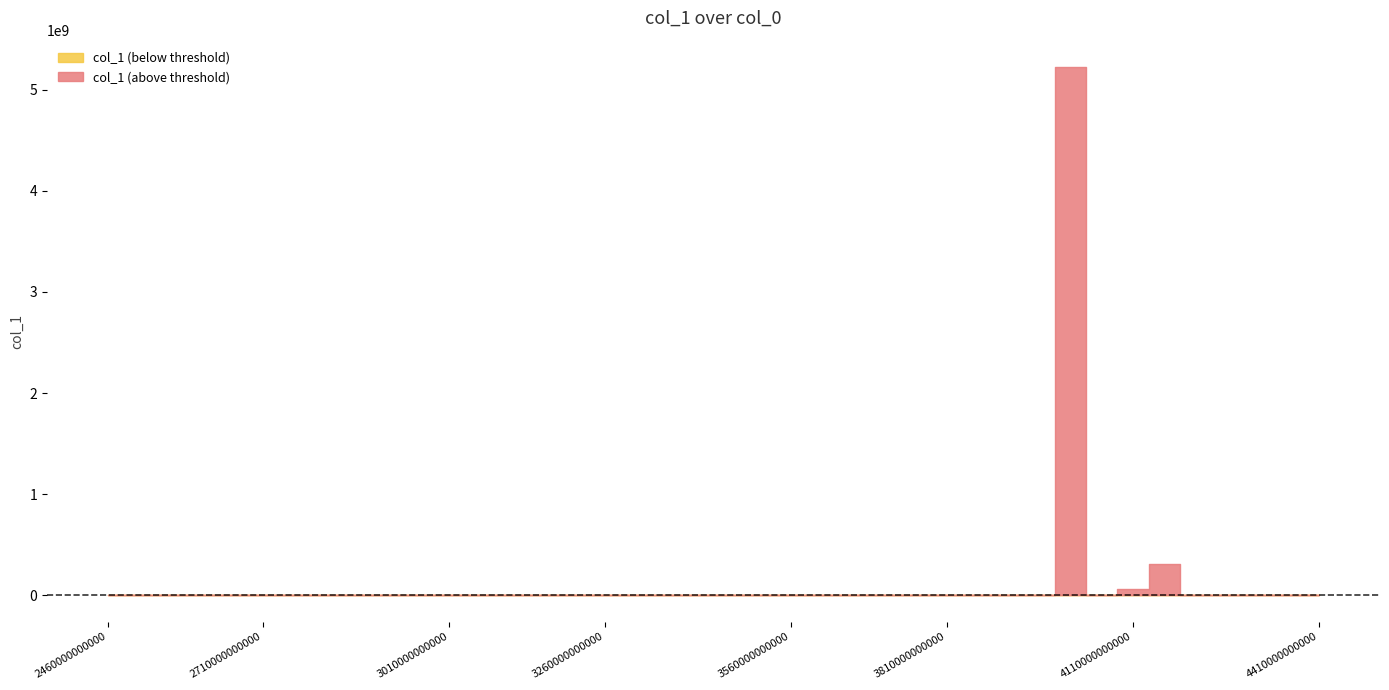

List the labels in order of value, smallest first.

22, 20, 21, 17, 18, 9, 10, 11, 12, 13, 14, 15, 16, 7, 4, 6, 5, 1, 0, 3, 2, 36, 35, 37, 23, 38, 39, 25, 8, 29, 27, 24, 26, 28, 30, 32, 19, 33, 34, 31